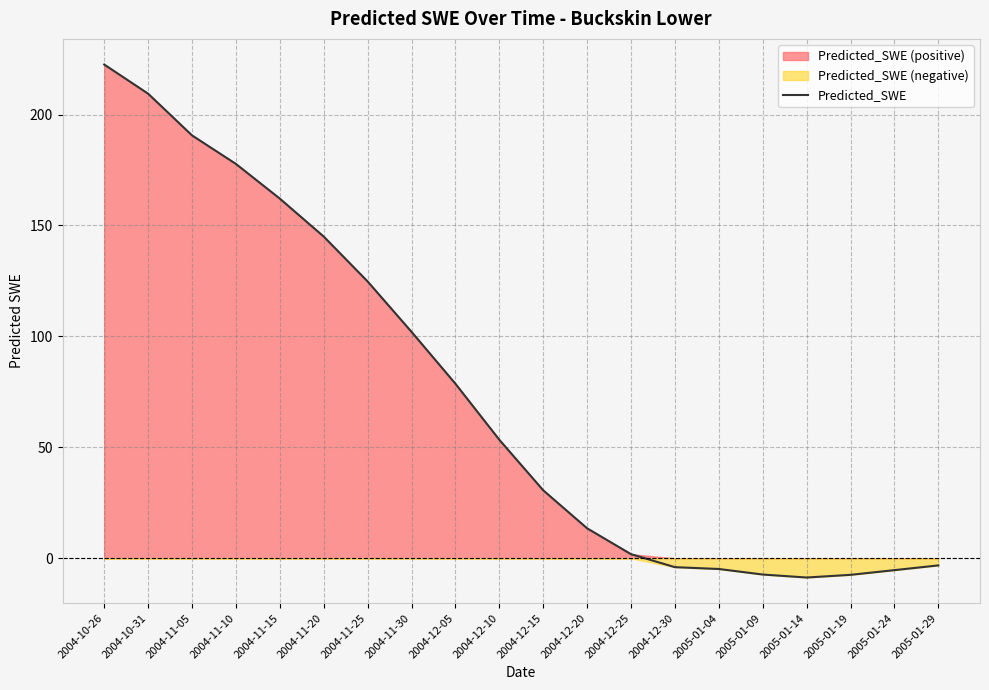

What is the difference between the second highest and minimum values?

218.1